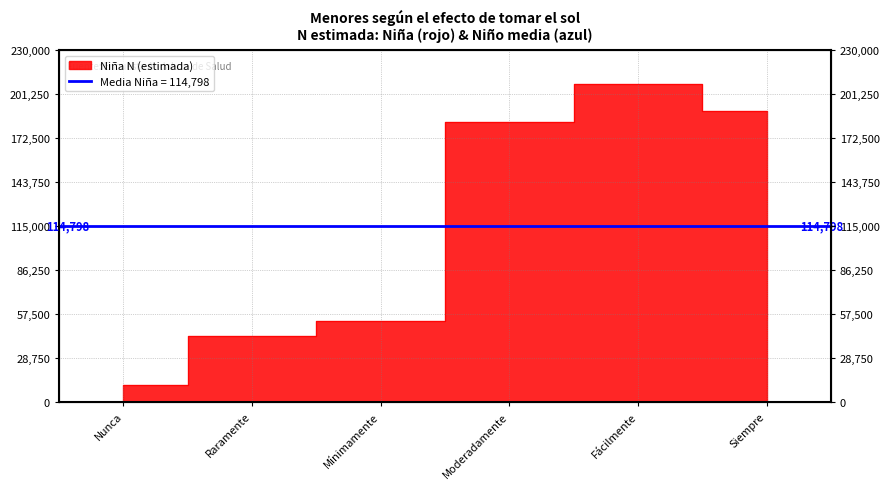

List the labels in order of value, smallest first.

Nunca, Raramente, Mínimamente, Moderadamente, Siempre, Fácilmente